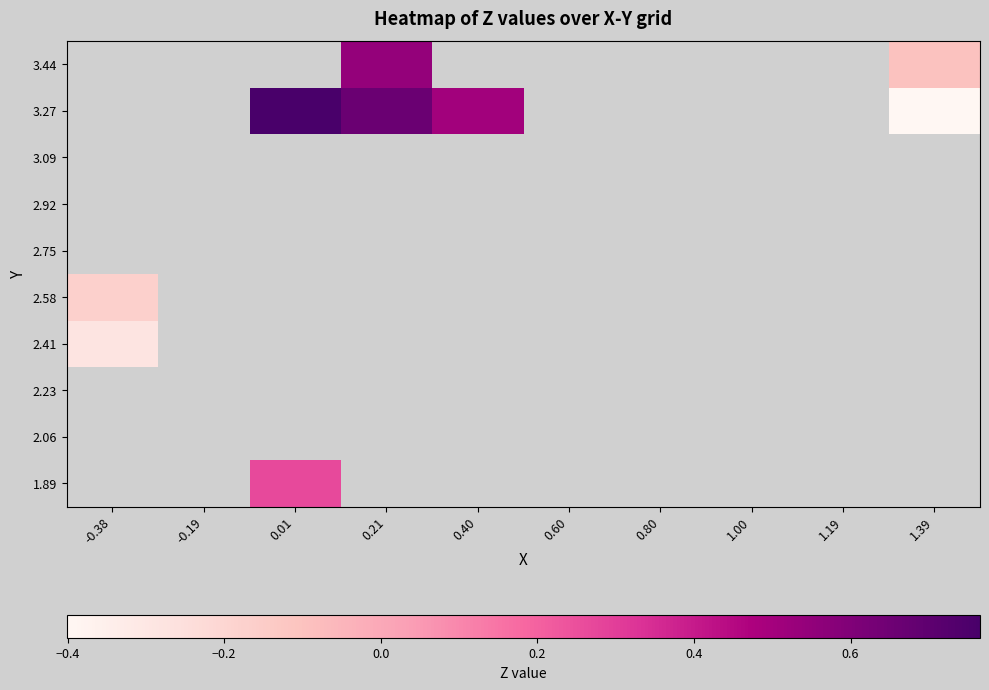

Rank the series at 1.00 from highest to lowest value.

1.89, 2.06, 2.23, 2.41, 2.58, 2.75, 2.92, 3.09, 3.27, 3.44